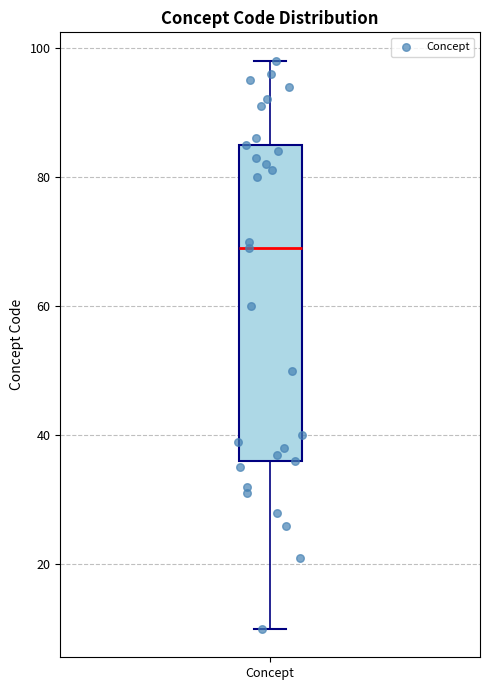

Where is the upper edge of the box for Concept on the y-axis? The values are not printed on the chart, so give them approximately, as read against the axis.

86